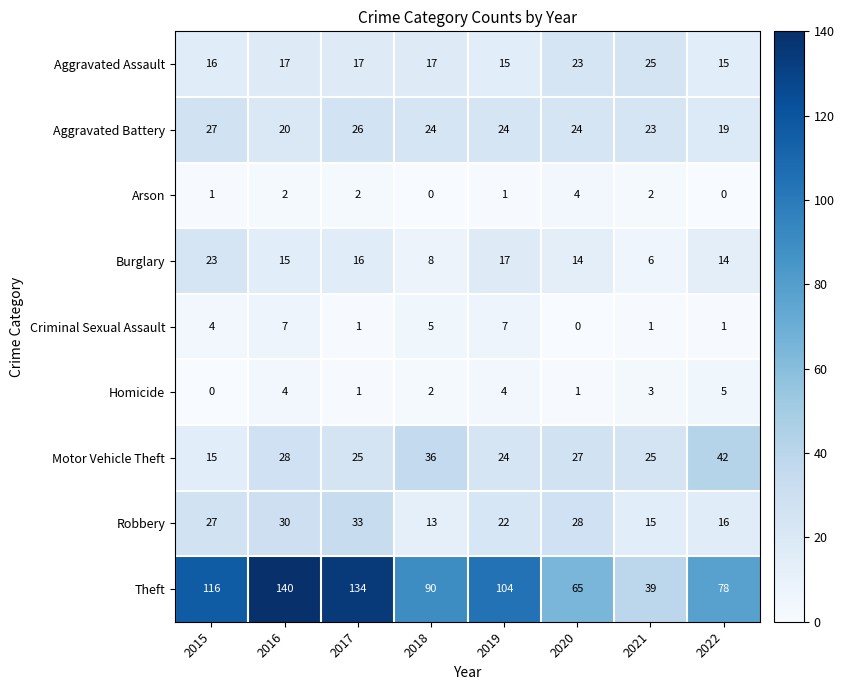

Is the value of Criminal Sexual Assault at 2021 greater than the value of Burglary at 2019?

No